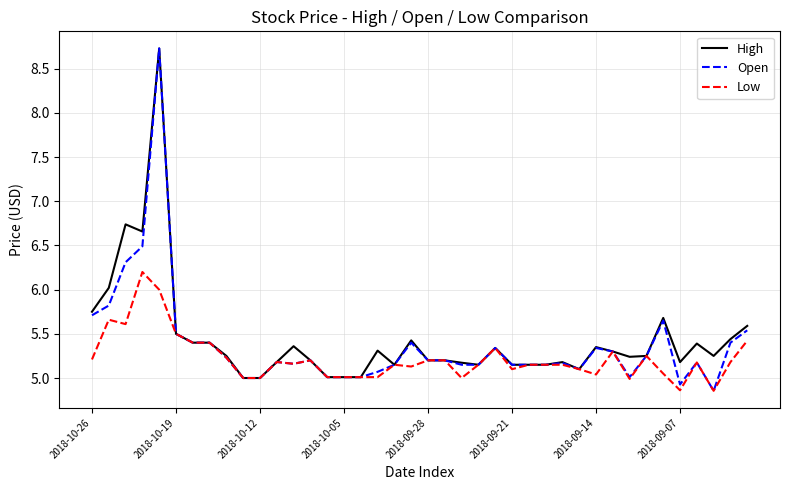

How many lines are shown in the chart?

3